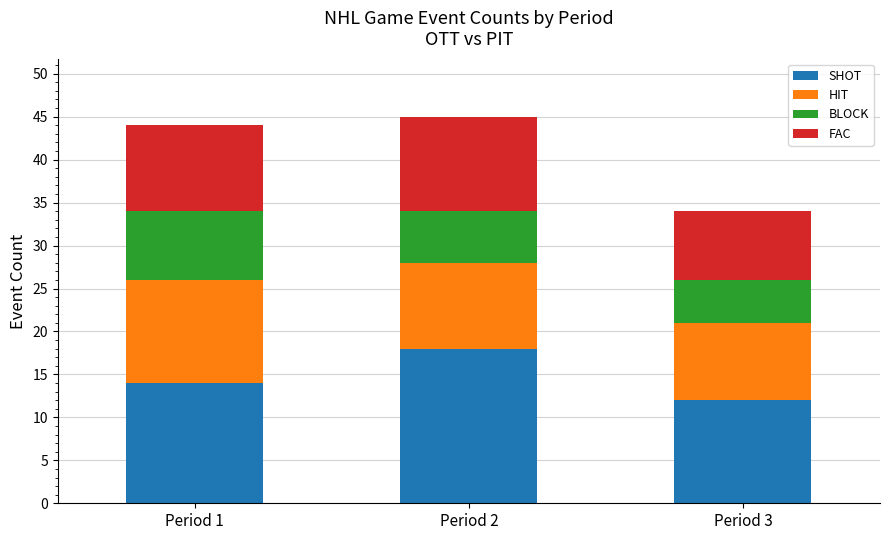

What is the difference between the SHOT values at Period 2 and Period 3?

6